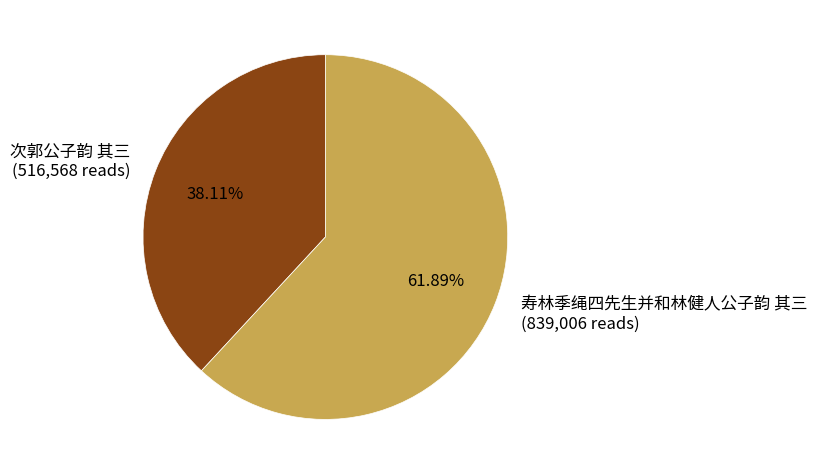

Is 次郭公子韵 其三 the majority of the pie?

No